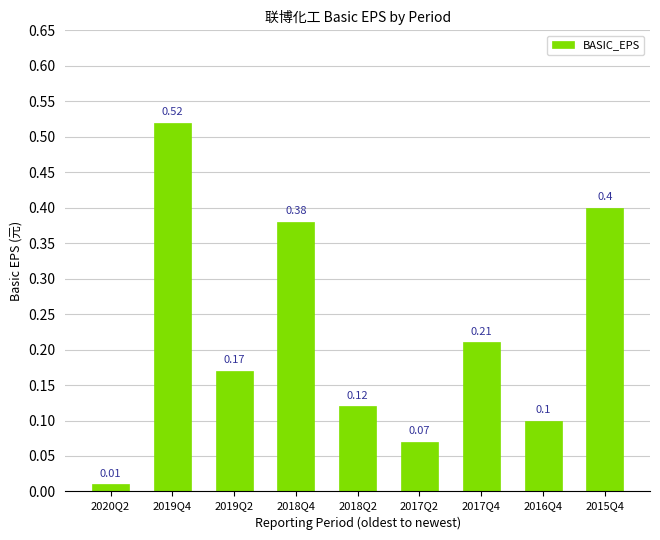

List the labels in order of value, largest first.

2019Q4, 2015Q4, 2018Q4, 2017Q4, 2019Q2, 2018Q2, 2016Q4, 2017Q2, 2020Q2